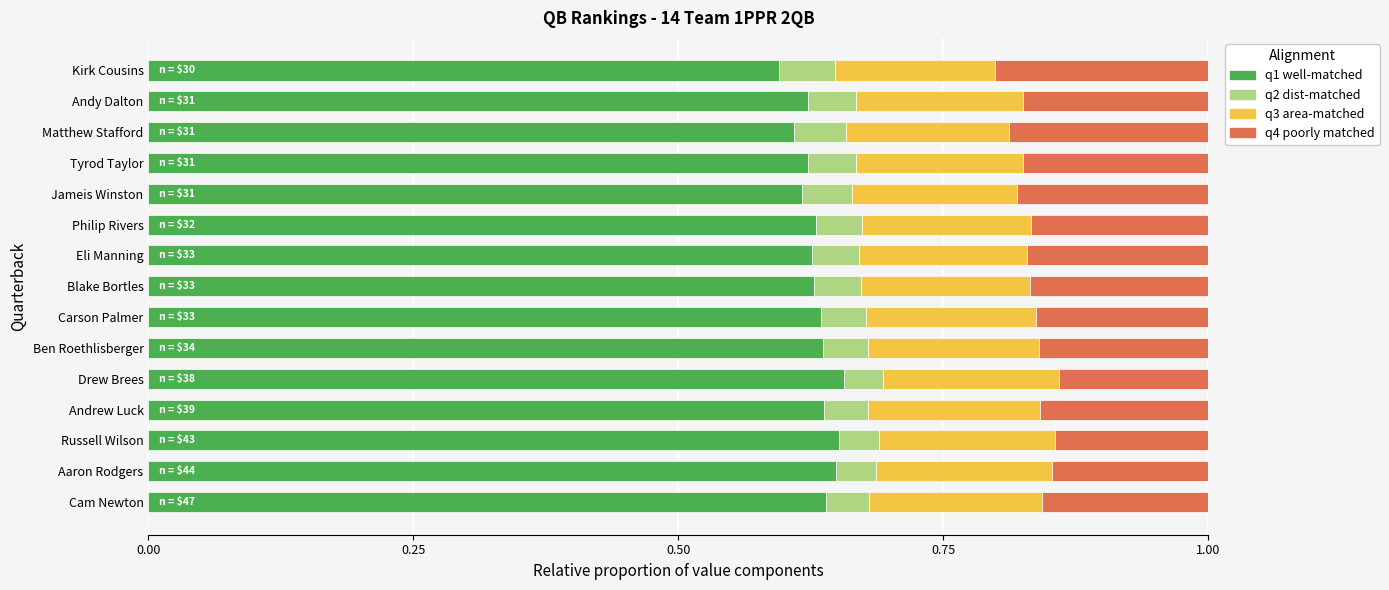

The value of q1 well-matched at Ben Roethlisberger is 0.3. True or false?

False